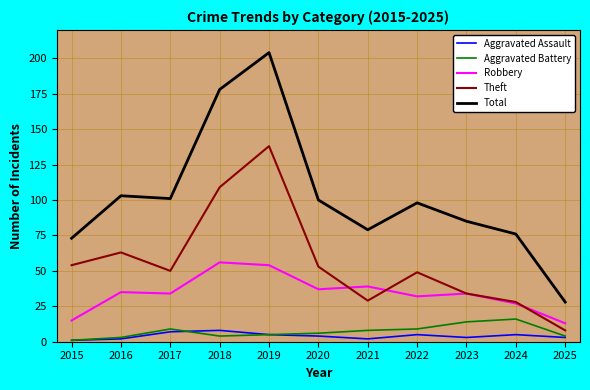

Rank the series by their maximum value, from lowest to highest.

Aggravated Assault, Aggravated Battery, Robbery, Theft, Total